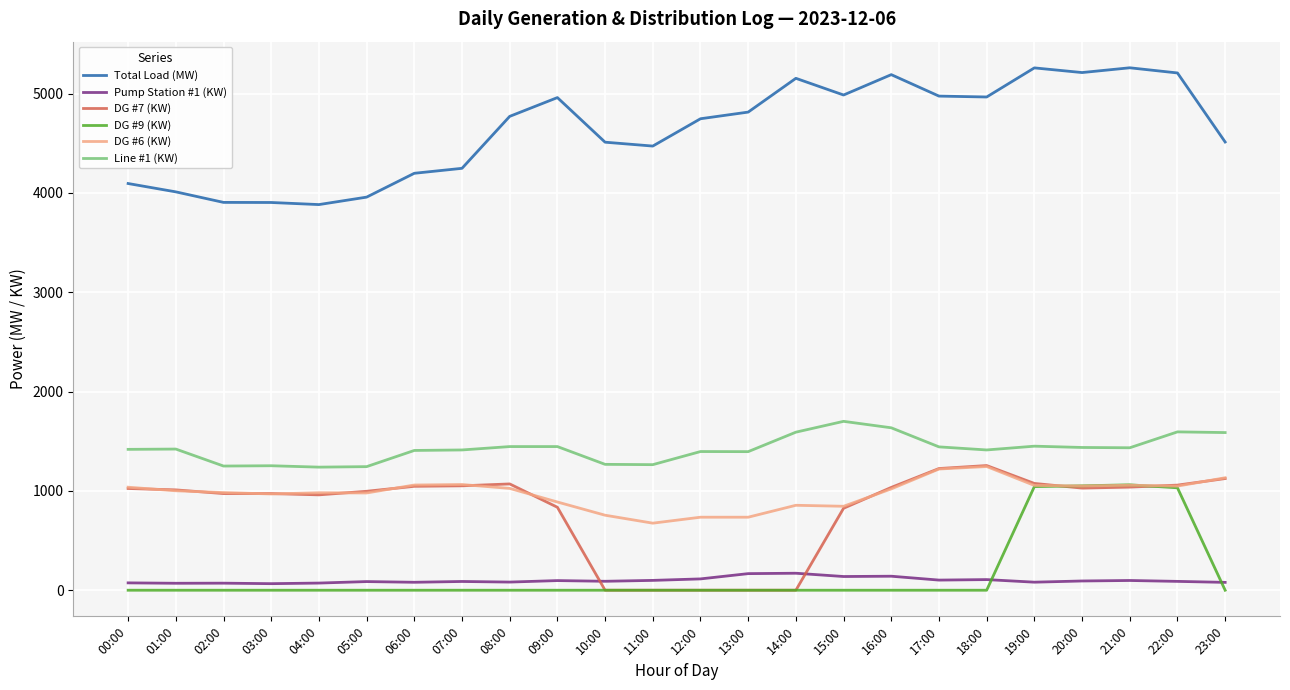

What is the maximum value shown in the chart?

5259